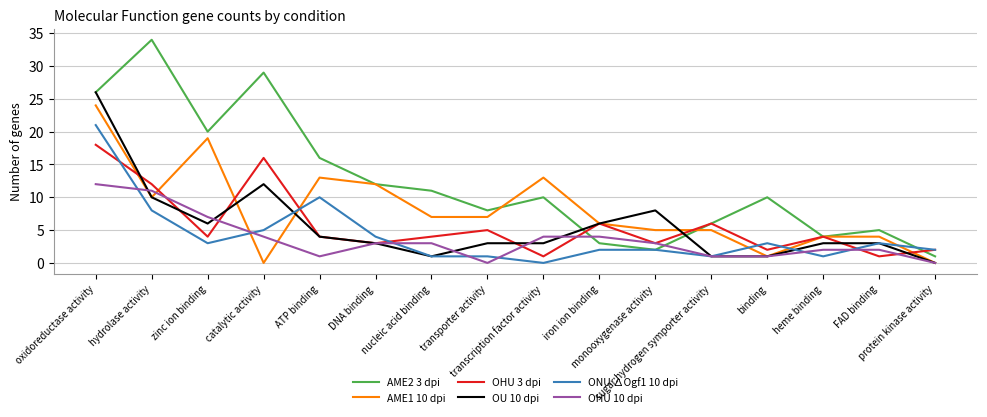

Does the chart have visible grid lines?

Yes